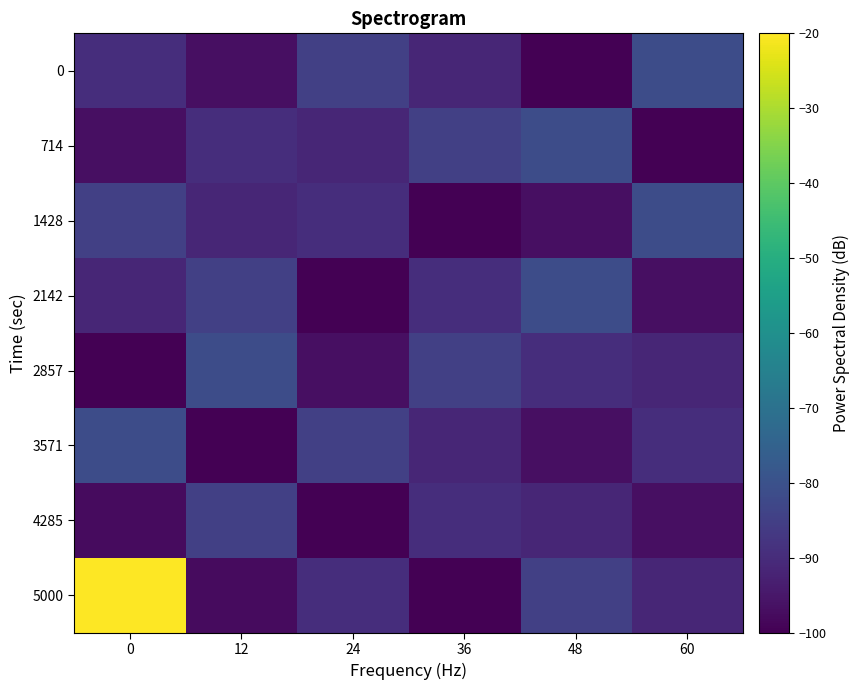

What is the total value across all series at 0?

-661.5